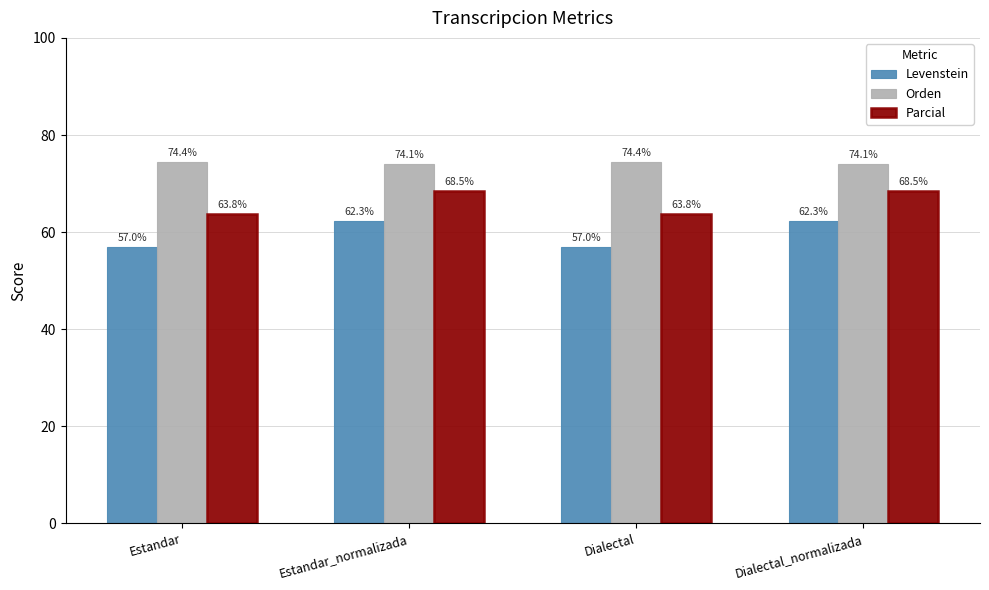

Reading left to right, transcribe all the data shown in this chart.

Levenstein: Estandar=57.0	Estandar_normalizada=62.3	Dialectal=57.0	Dialectal_normalizada=62.3
Orden: Estandar=74.4	Estandar_normalizada=74.1	Dialectal=74.4	Dialectal_normalizada=74.1
Parcial: Estandar=63.8	Estandar_normalizada=68.5	Dialectal=63.8	Dialectal_normalizada=68.5